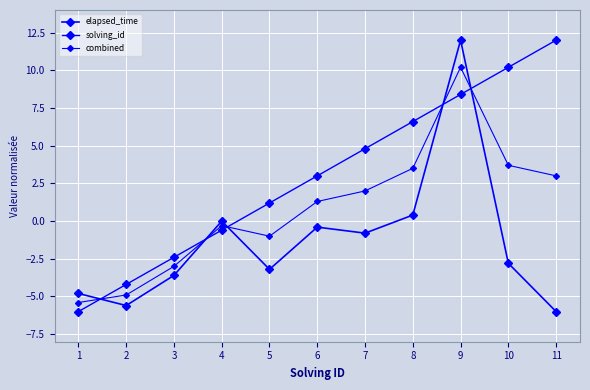

True or false: combined has more than 1 points higher than both neighbors.

True